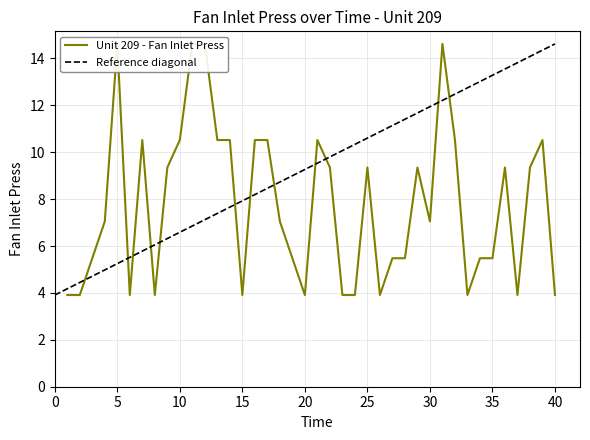

List the labels in order of value, smallest first.

1, 2, 6, 8, 15, 20, 23, 24, 26, 33, 37, 40, 3, 19, 27, 28, 34, 35, 4, 18, 30, 9, 22, 25, 29, 36, 38, 7, 10, 13, 14, 16, 17, 21, 32, 39, 5, 11, 12, 31